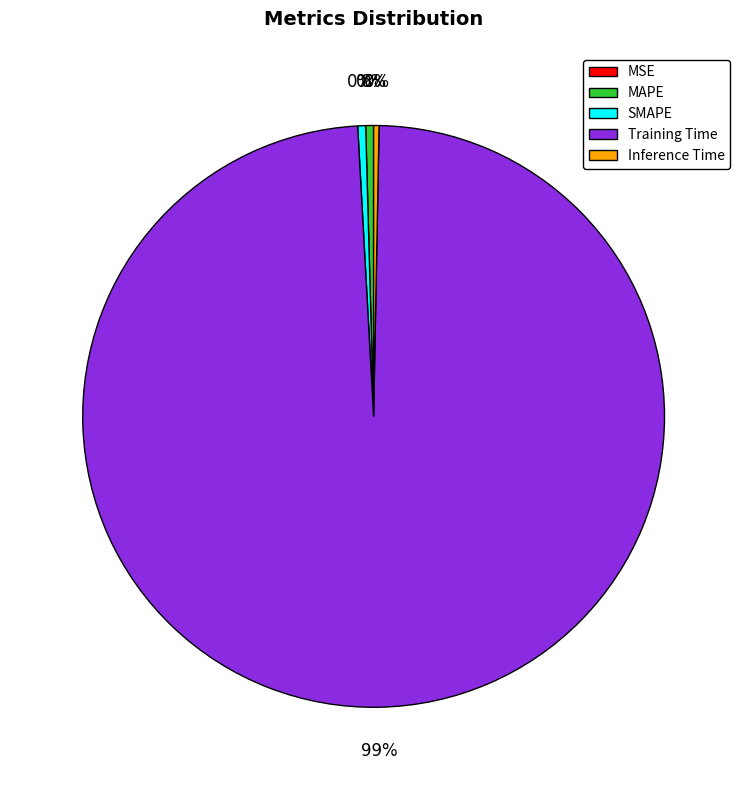

Is there a majority slice in this chart?

Yes